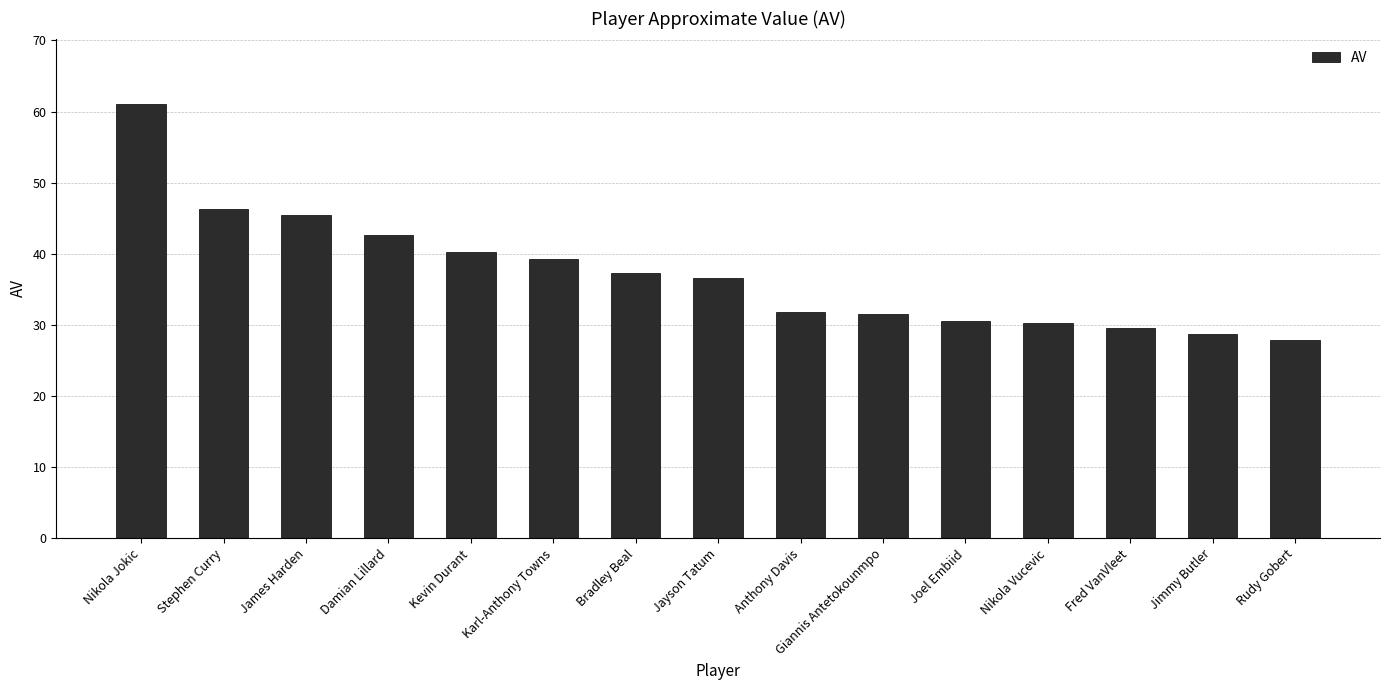

What is the change in value from Nikola Vucevic to Jimmy Butler?

-1.5